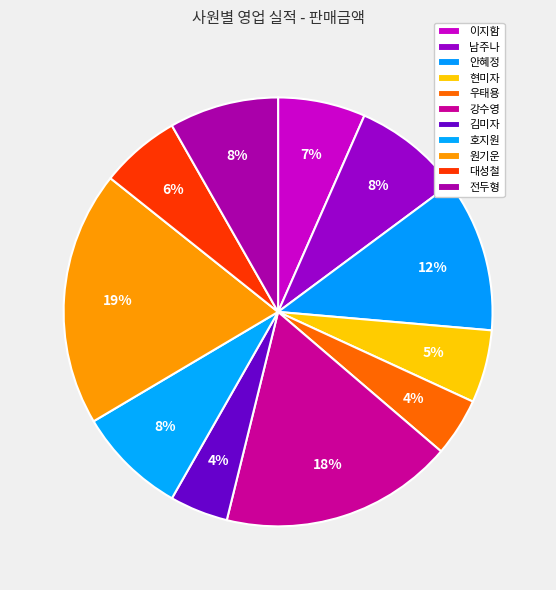

What is the smallest slice in the pie chart?

우태용